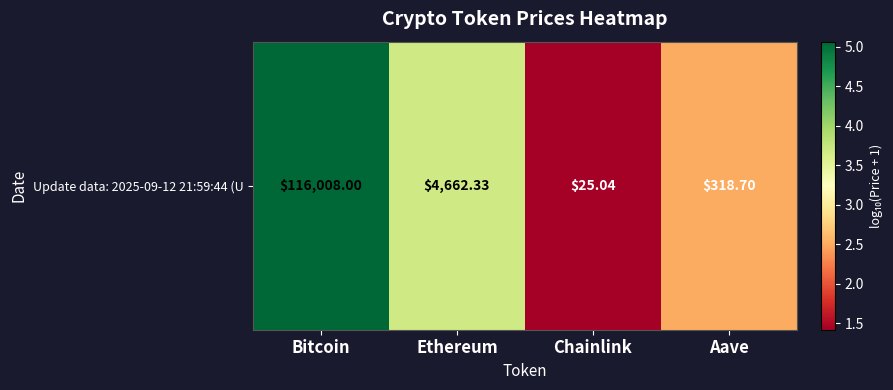

What is the sum of the values at Ethereum and Aave?

6.2